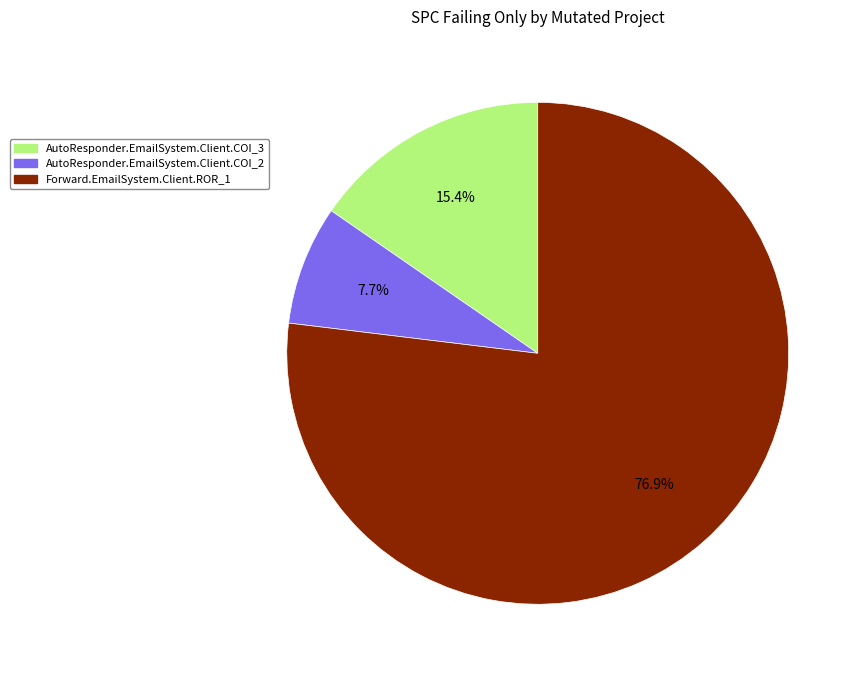

True or false: AutoResponder.EmailSystem.Client.COI_2 accounts for 1% of the total.

False